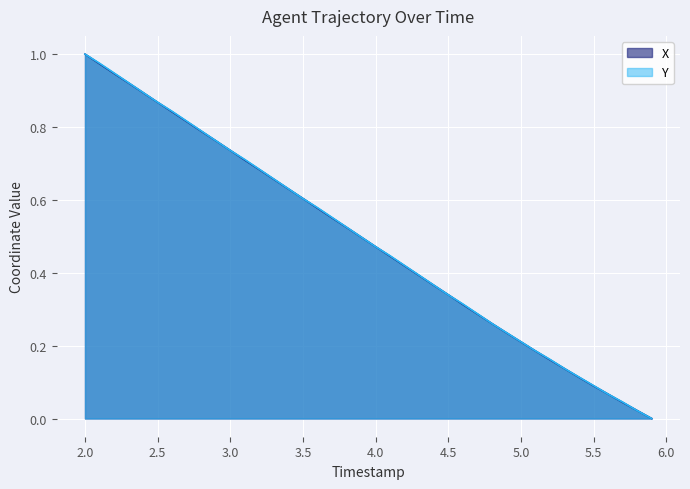

What is the sum of the X values at 5.8 and 2.7?

0.8